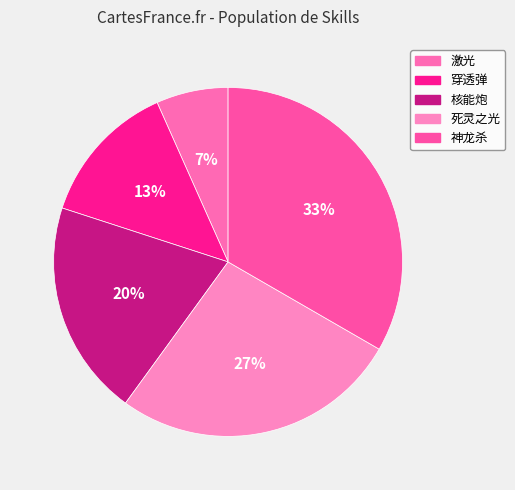

Approximately how many times larger is the value at 核能炮 compared to 穿透弹?

1.5